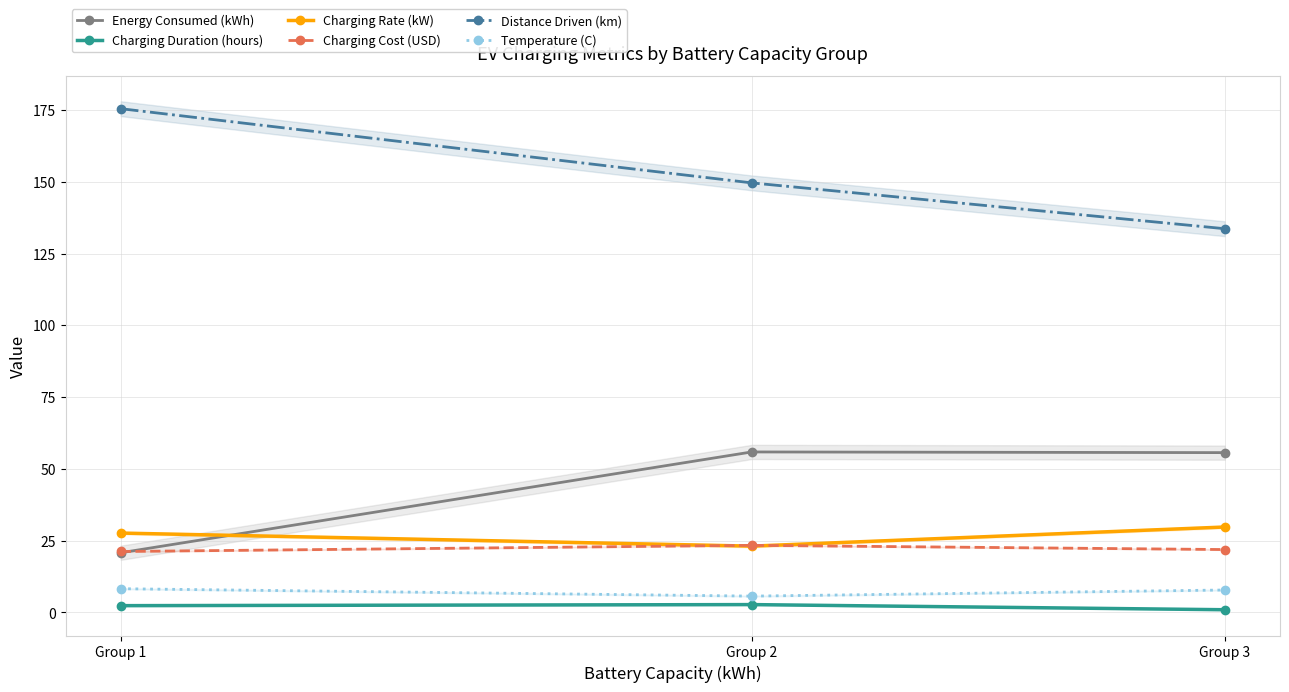

What is the smallest value displayed?

0.9